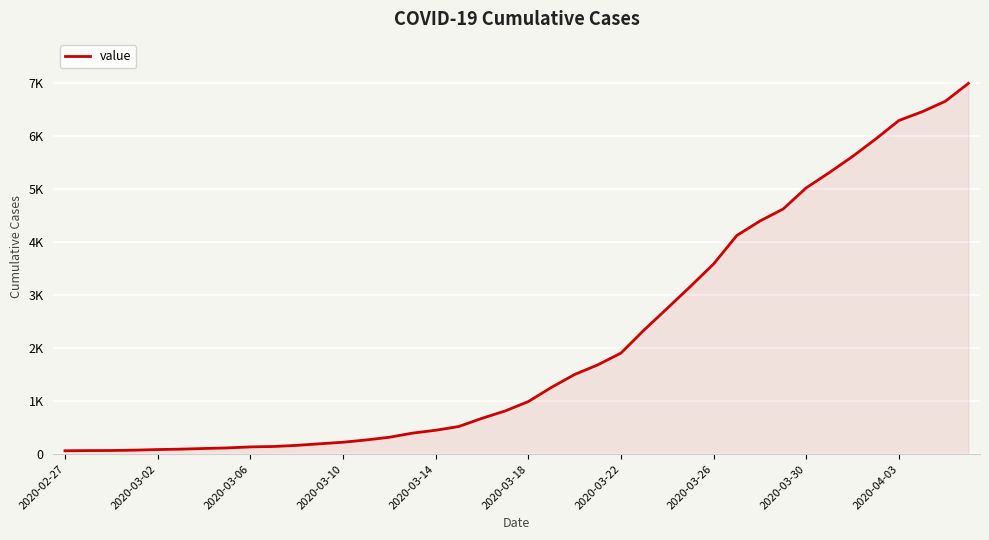

Is this an area chart (filled region under the line)?

Yes